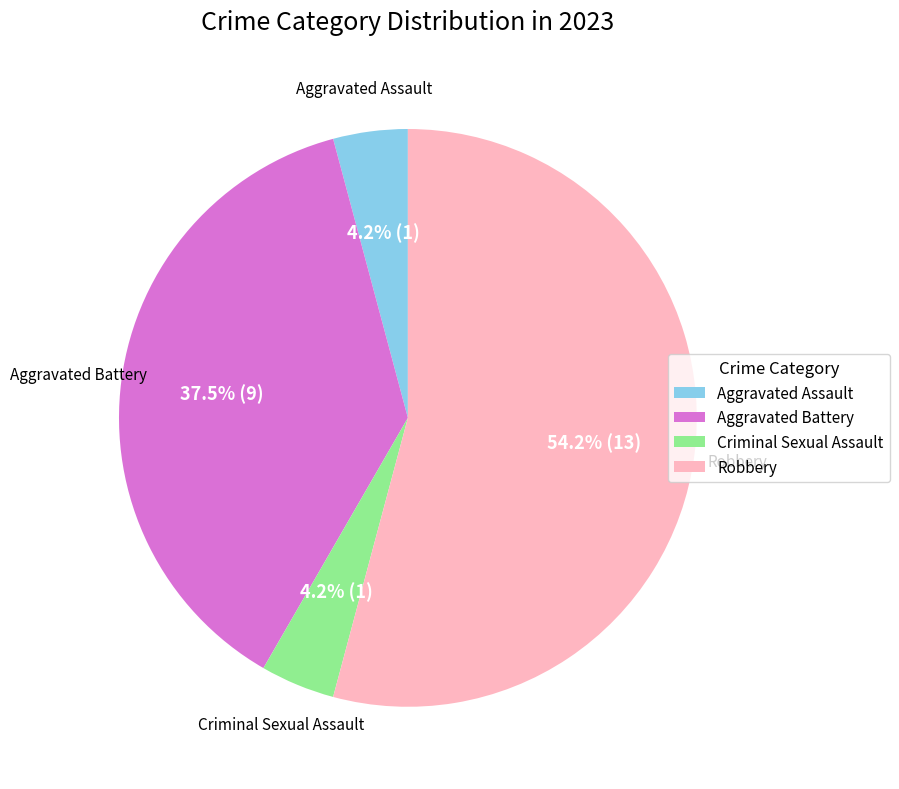

What is the ratio of the value at Aggravated Battery to the value at Robbery?

0.7